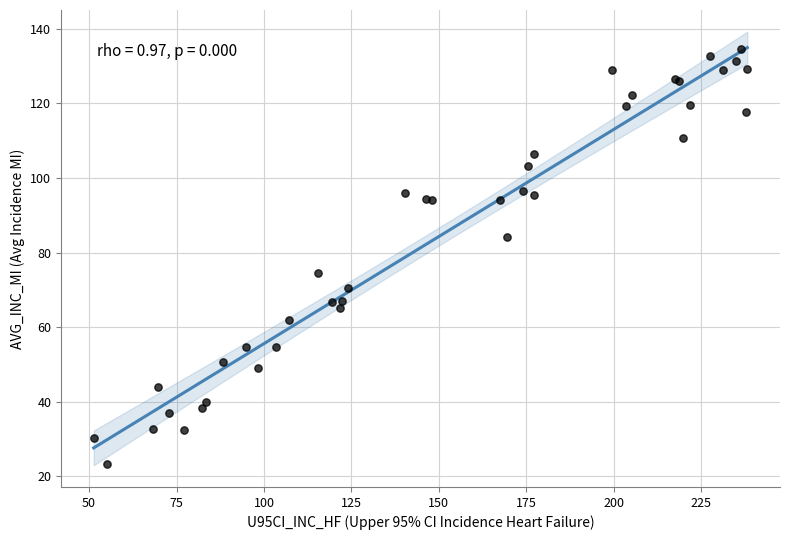

What Y value in the scatter plot is closest to 78?

74.7